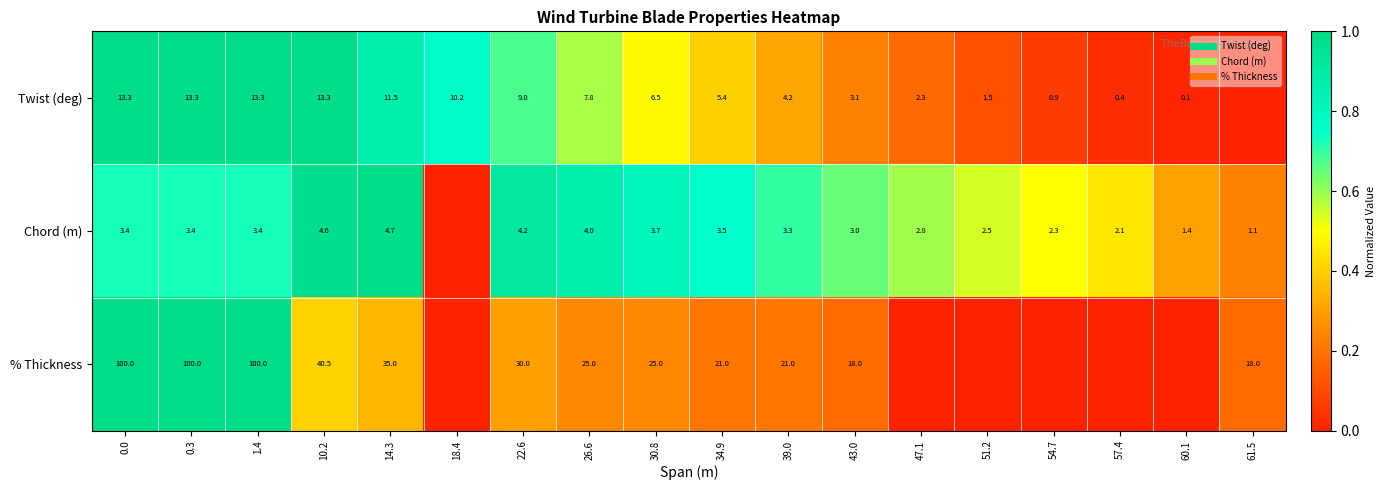

How many values in the % Thickness series exceed 0?

12